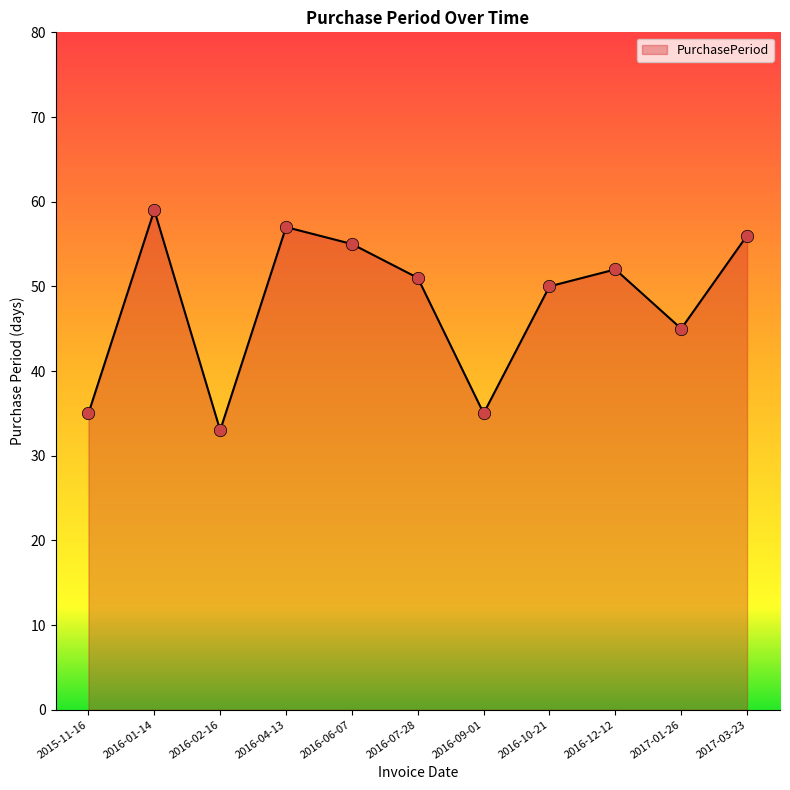

What is the change in value from 2016-10-21 to 2016-12-12?

+2